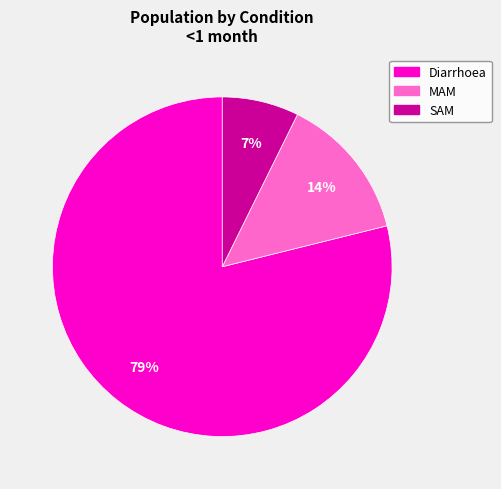

Combined, do Diarrhoea and SAM account for over 50%?

Yes